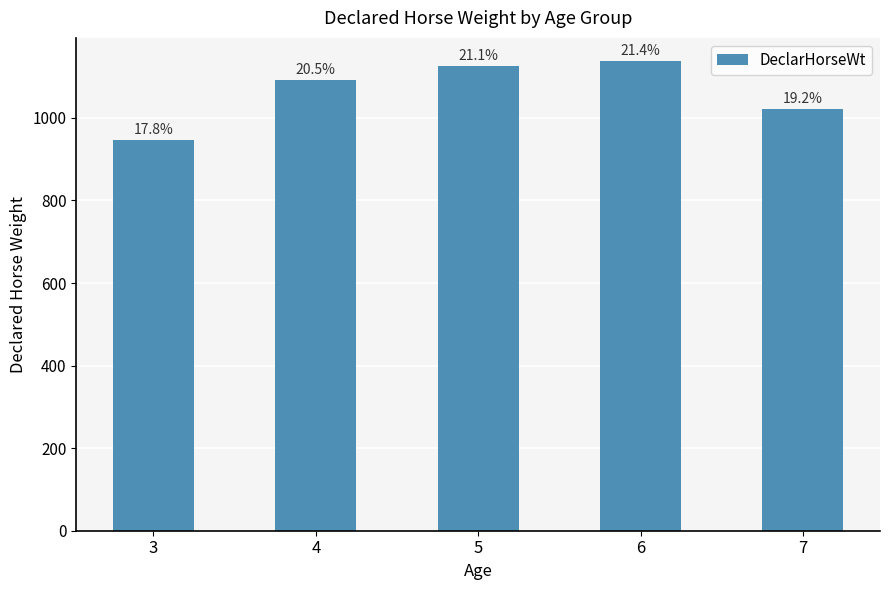

Reading left to right, transcribe all the data shown in this chart.

3=946	4=1091	5=1125	6=1137	7=1022